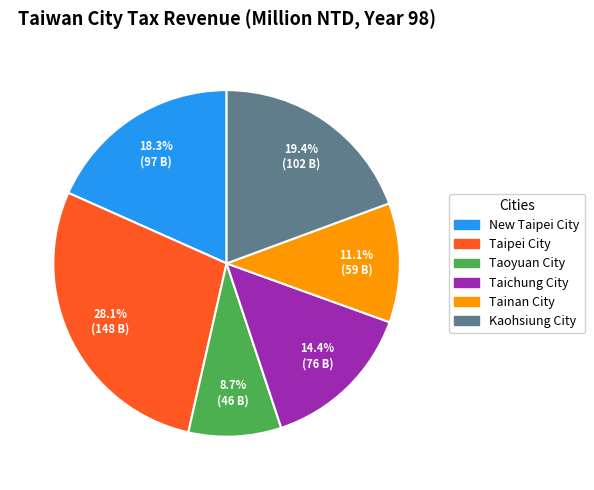

Count the number of slices in the pie.

6